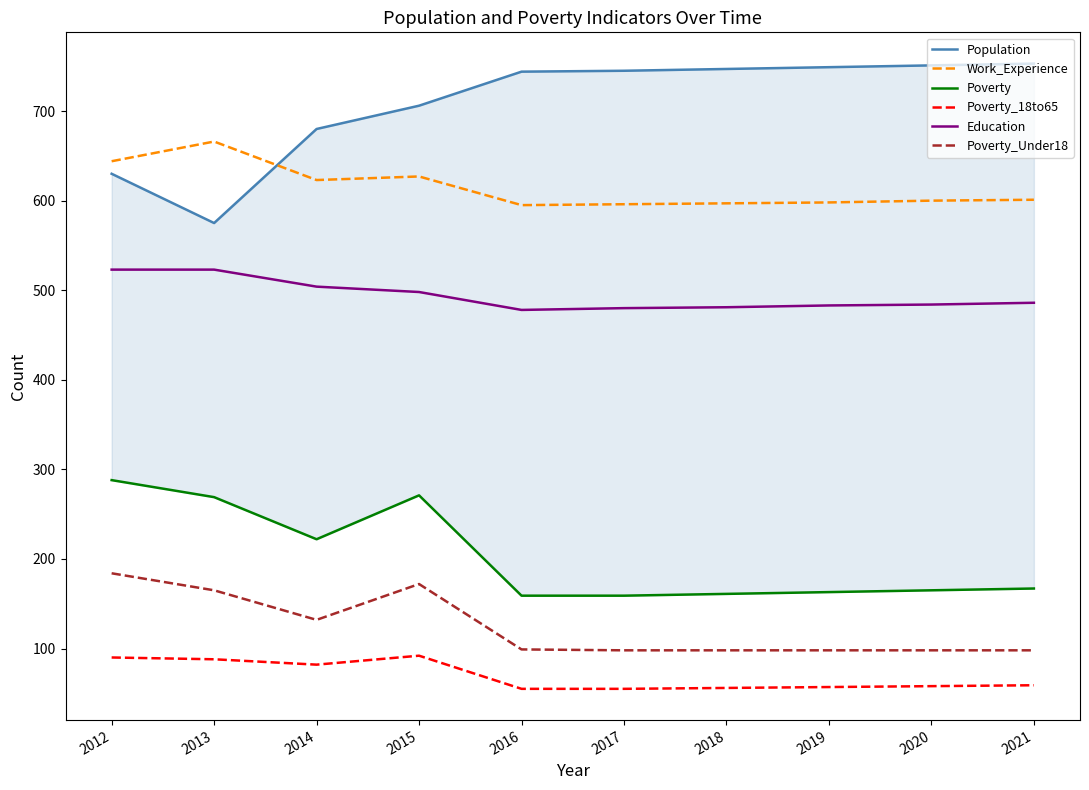

The Work_Experience series shows 644 at 2012. True or false?

True